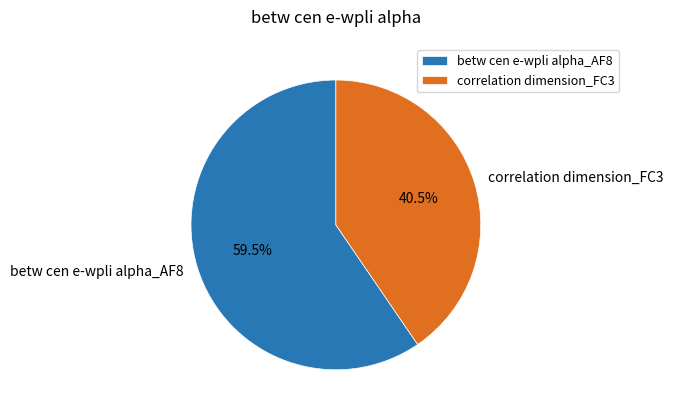

To the nearest percent, what is the average slice percentage?

50%